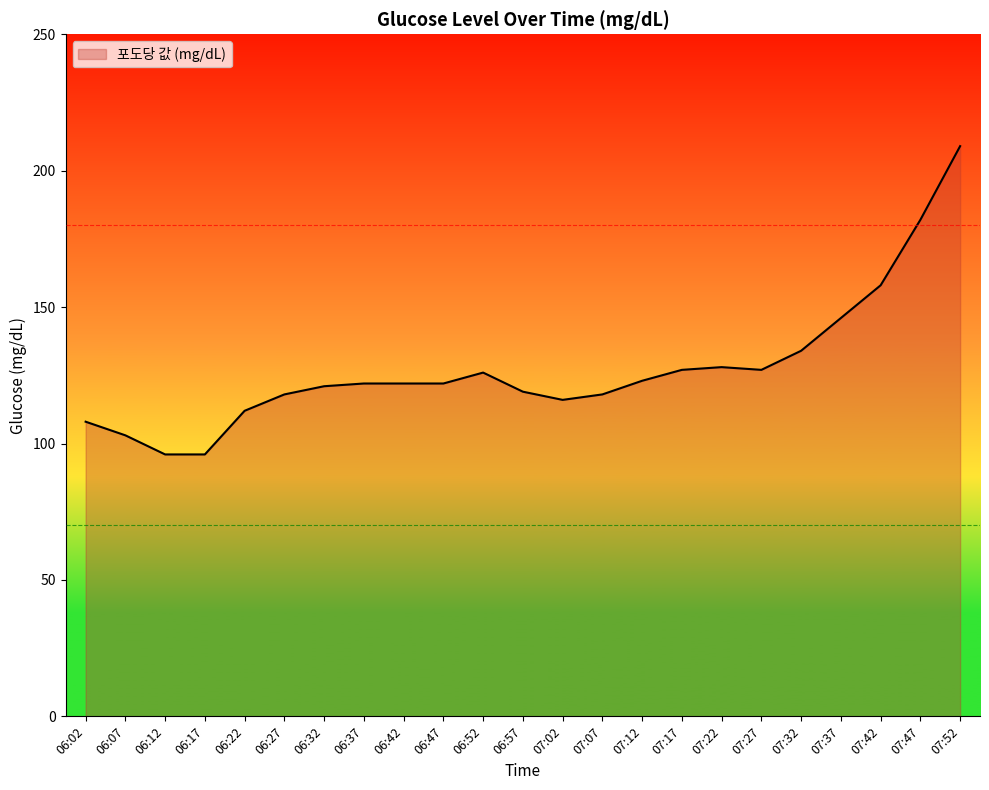

Reading right to left, what are all the values shown in this chart?

07:52=209	07:47=182	07:42=158	07:37=146	07:32=134	07:27=127	07:22=128	07:17=127	07:12=123	07:07=118	07:02=116	06:57=119	06:52=126	06:47=122	06:42=122	06:37=122	06:32=121	06:27=118	06:22=112	06:17=96	06:12=96	06:07=103	06:02=108